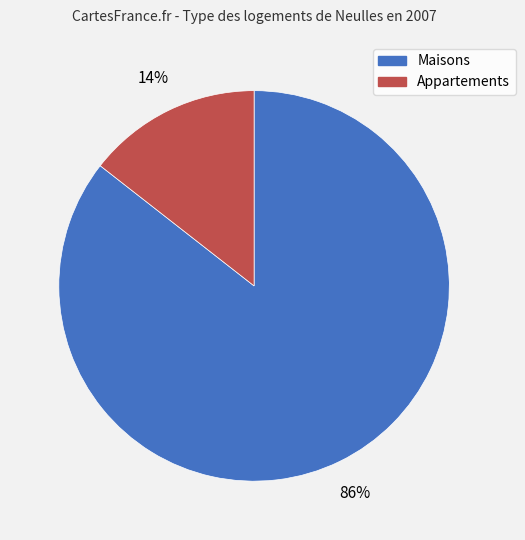

Count the number of slices in the pie.

2